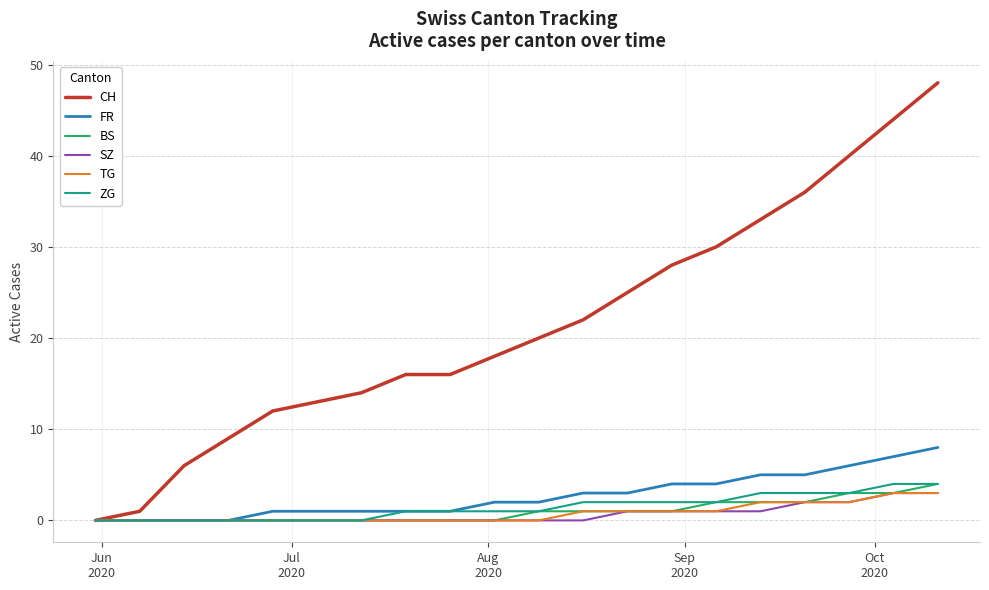

How many series are shown in this chart?

6